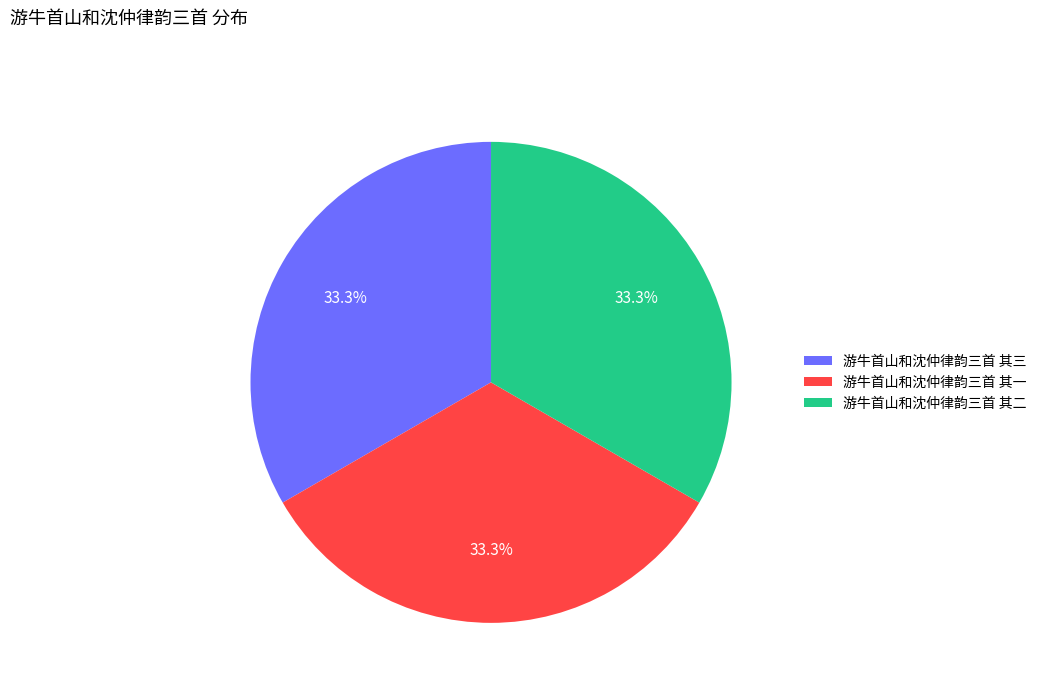

Approximately how many times larger is the value at 游牛首山和沈仲律韵三首 其一 compared to 游牛首山和沈仲律韵三首 其三?

1.0